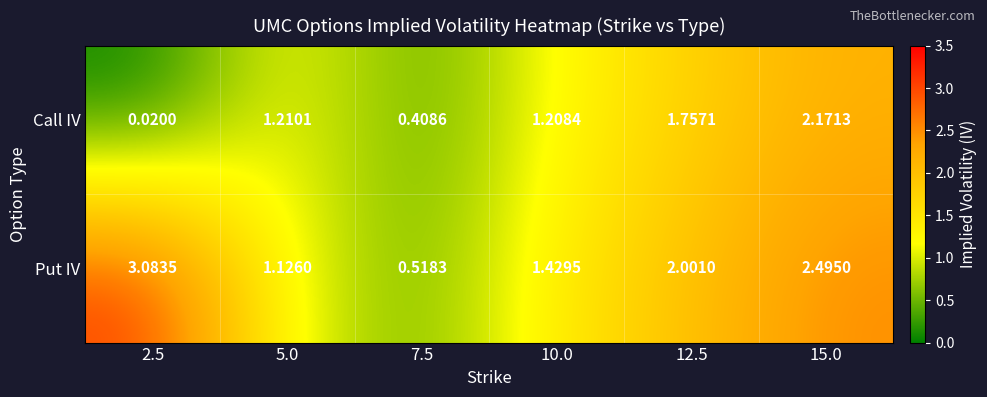

How many distinct data groups are displayed?

2